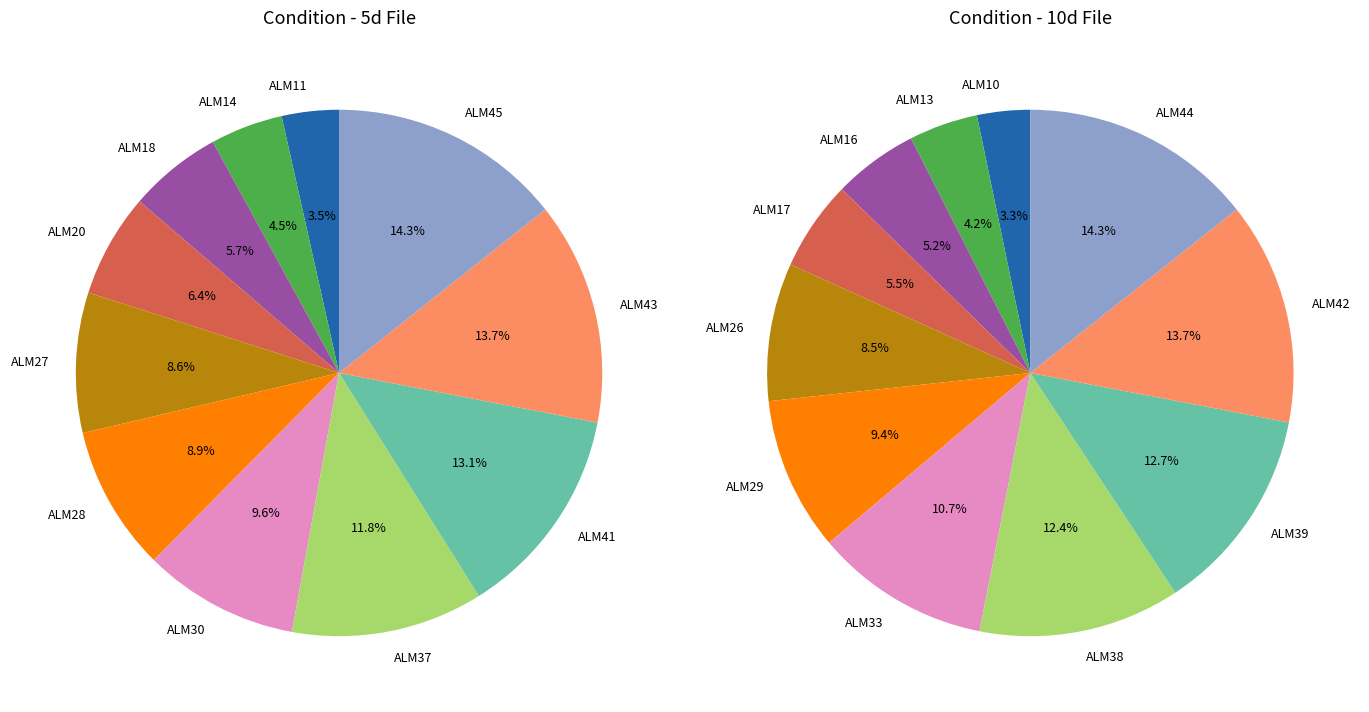

At 5, list the series in order from largest to smallest.

10d, 5d